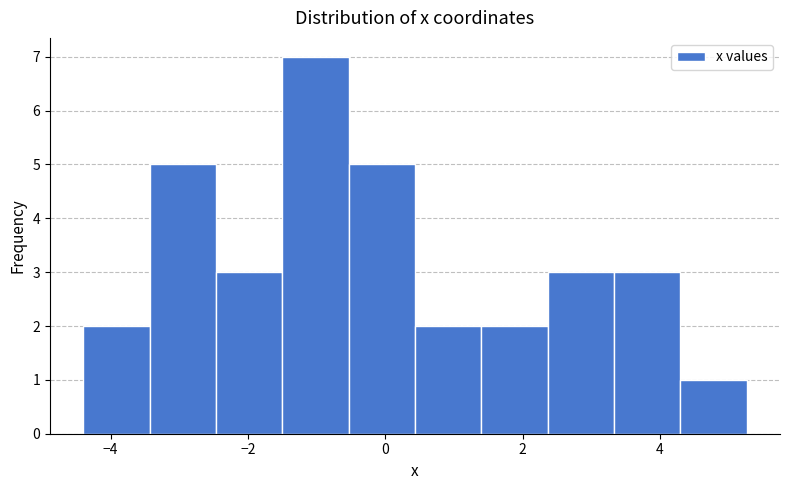

Reading left to right, transcribe this chart: for each bar, give the range it covers on the x-axis and its height. Neither the bar edges nor the heights are printed on the chart, so give them approximately, as read against the axes.

-4.4 to -3.4: 2
-3.4 to -2.4: 5
-2.4 to -1.4: 3
-1.4 to -0.6: 7
-0.6 to 0.4: 5
0.4 to 1.4: 2
1.4 to 2.4: 2
2.4 to 3.4: 3
3.4 to 4.2: 3
4.2 to 5.2: 1